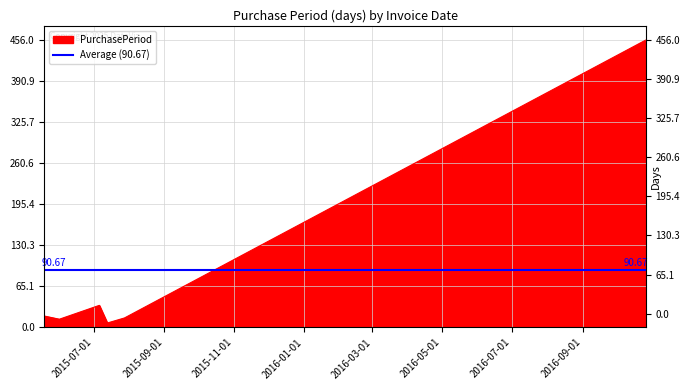

What is the difference between the maximum and second lowest values?

443